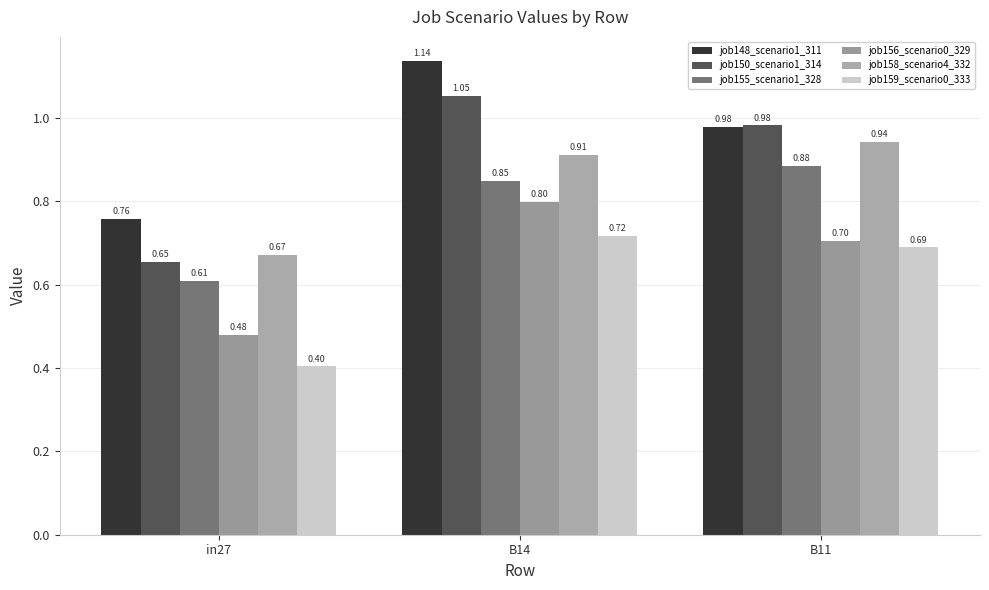

Does the chart contain stacked bars?

No